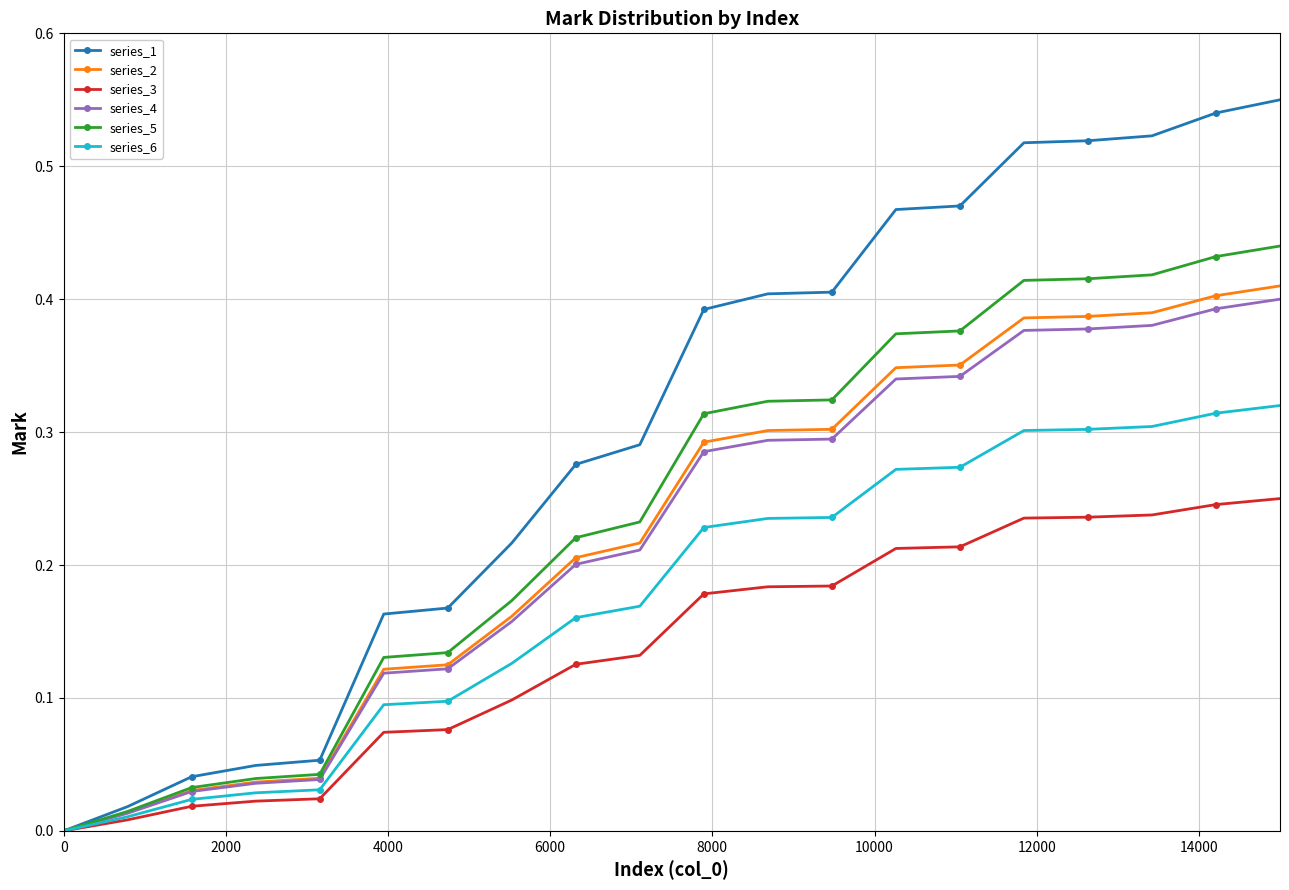

Which series has the largest total across all categories?

series_1